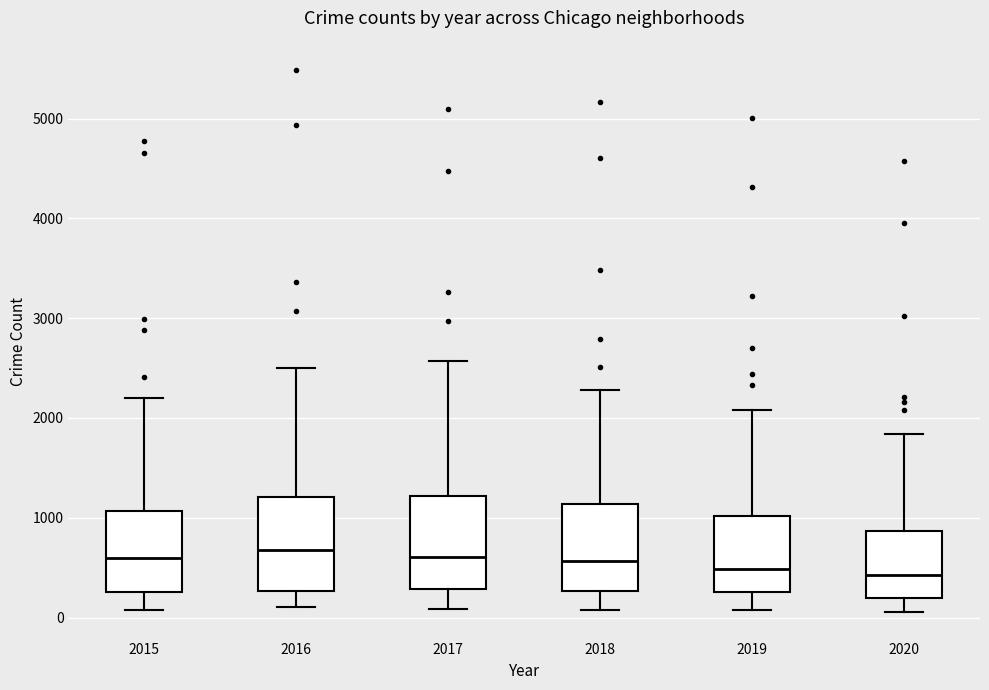

Reading left to right, transcribe this box plot: for each box, give where its median line is, the range the box spans, and where its two whiskers end, as read against the y-axis. The values are not printed on the chart, so give them approximately, as read against the axis.

2015: median 600, box 300 to 1100, whiskers 100 to 2200
2016: median 700, box 300 to 1200, whiskers 100 to 2500
2017: median 600, box 300 to 1200, whiskers 100 to 2600
2018: median 600, box 300 to 1100, whiskers 100 to 2300
2019: median 500, box 300 to 1000, whiskers 100 to 2100
2020: median 400, box 200 to 900, whiskers 100 to 1800